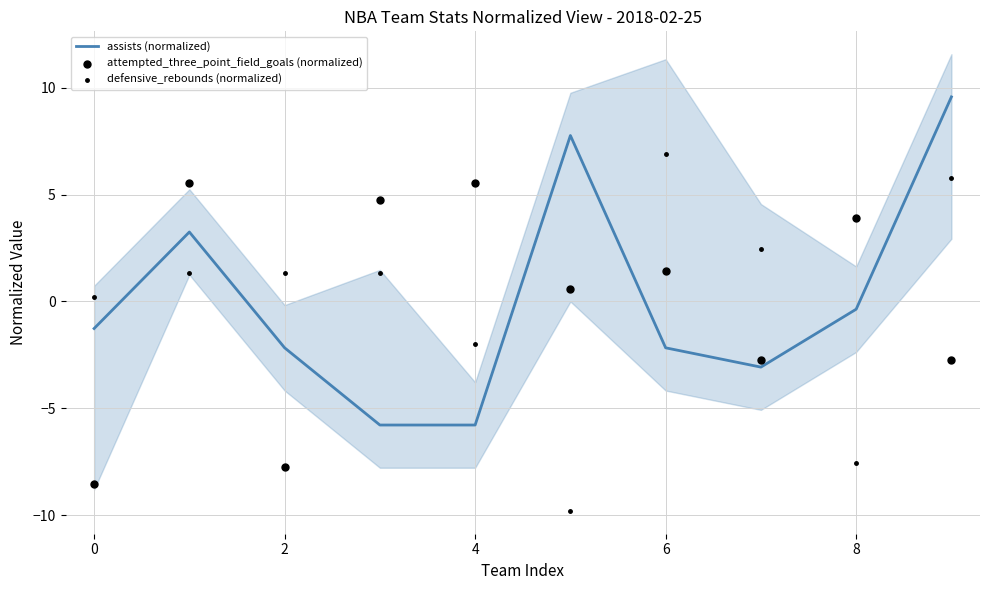

Is it true that assists (normalized) equals -0.4 at 8?

True